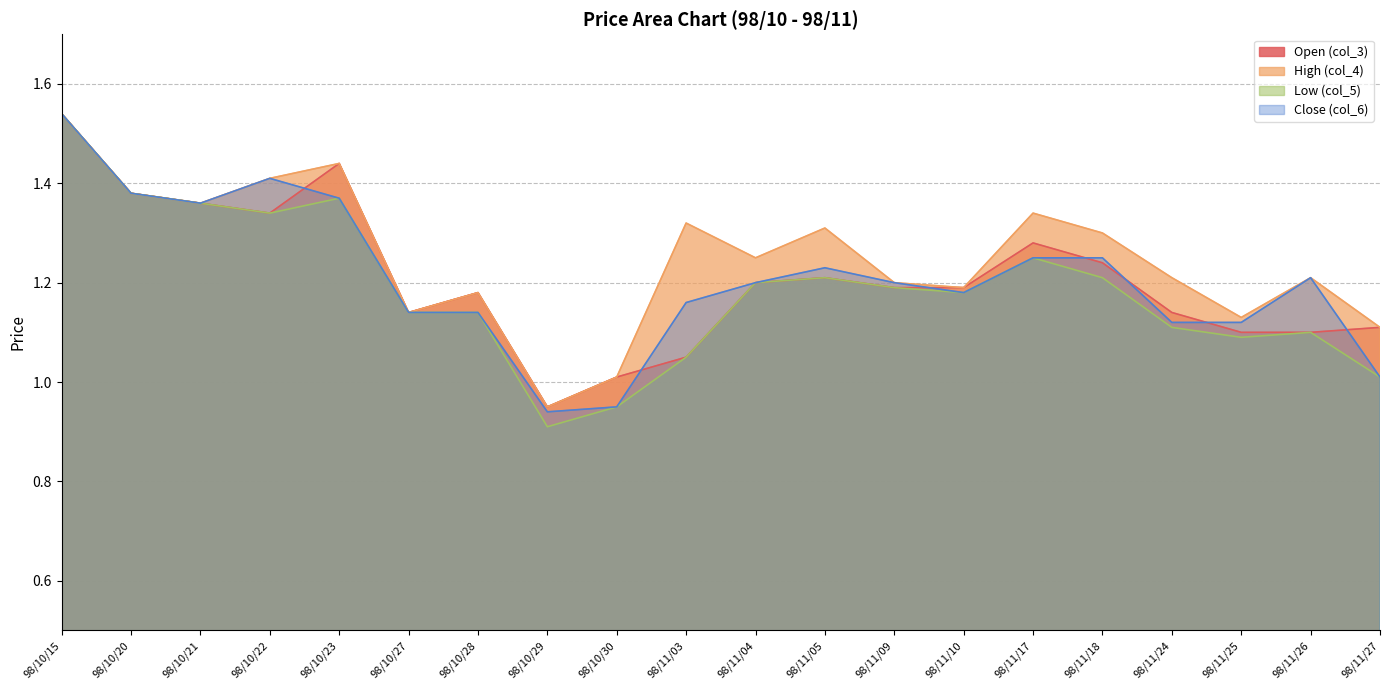

What is the average value of the Open (col_3) series?

1.2